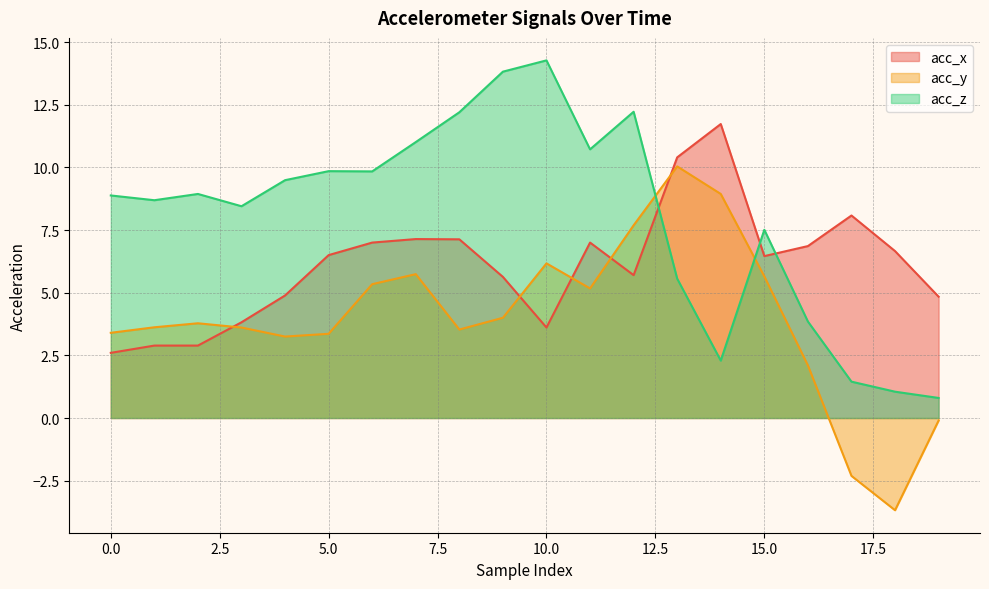

At which category is the sum across all series the highest?

13